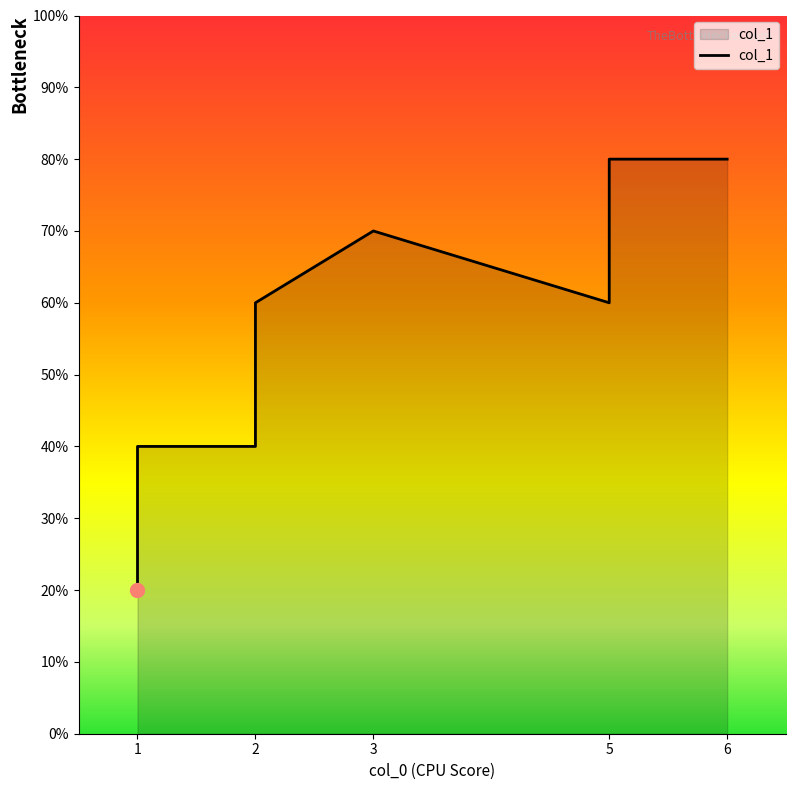

The chart shows a value of 12 at 3. True or false?

False